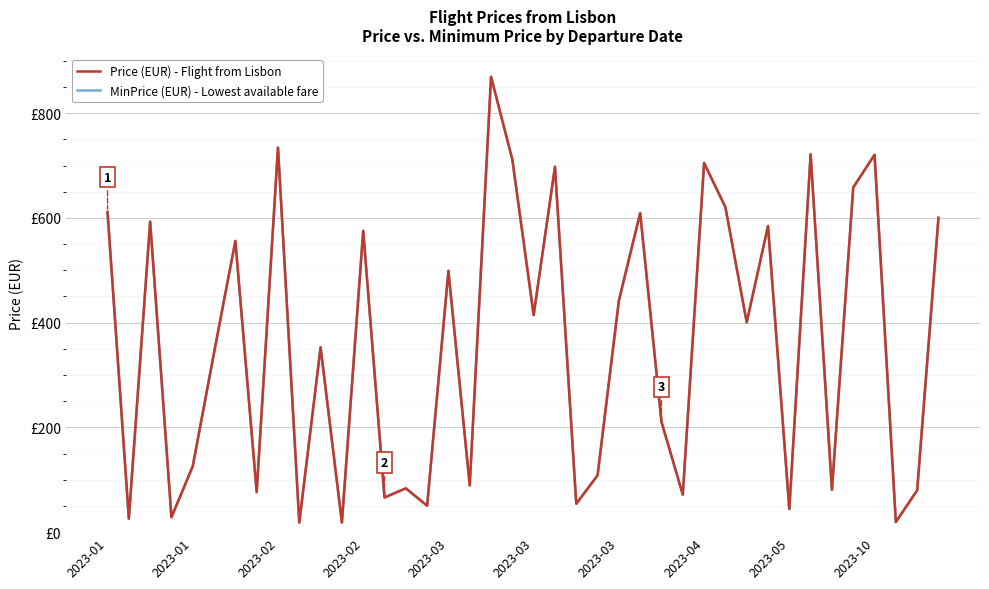

The MinPrice (EUR) - Lowest available fare series shows 44.1 at 2023-05. True or false?

True